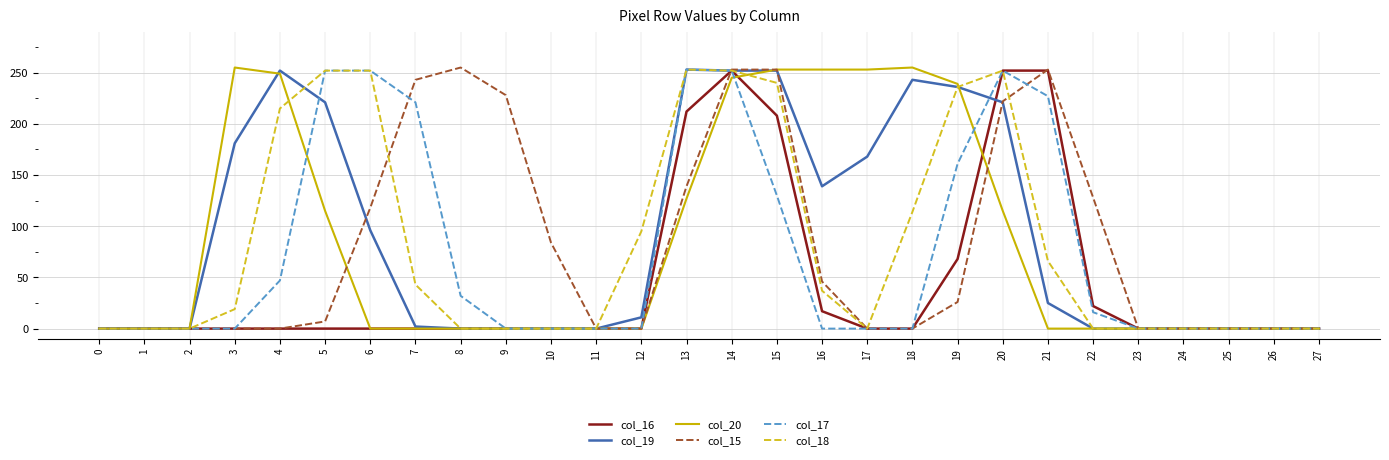

What is the difference between the maximum and minimum values in the col_18 series?

253